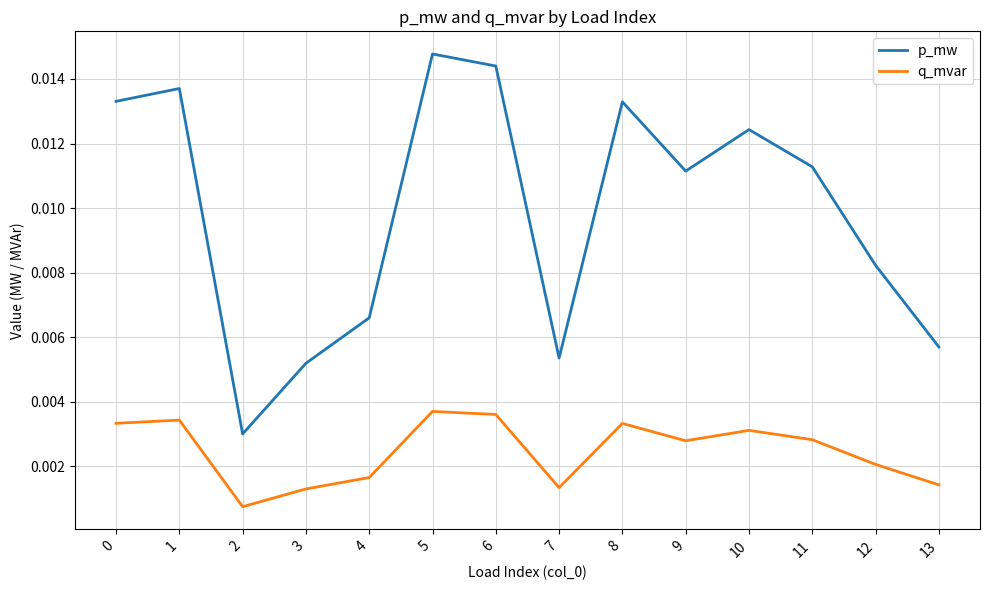

Which series has the widest spread of values?

p_mw